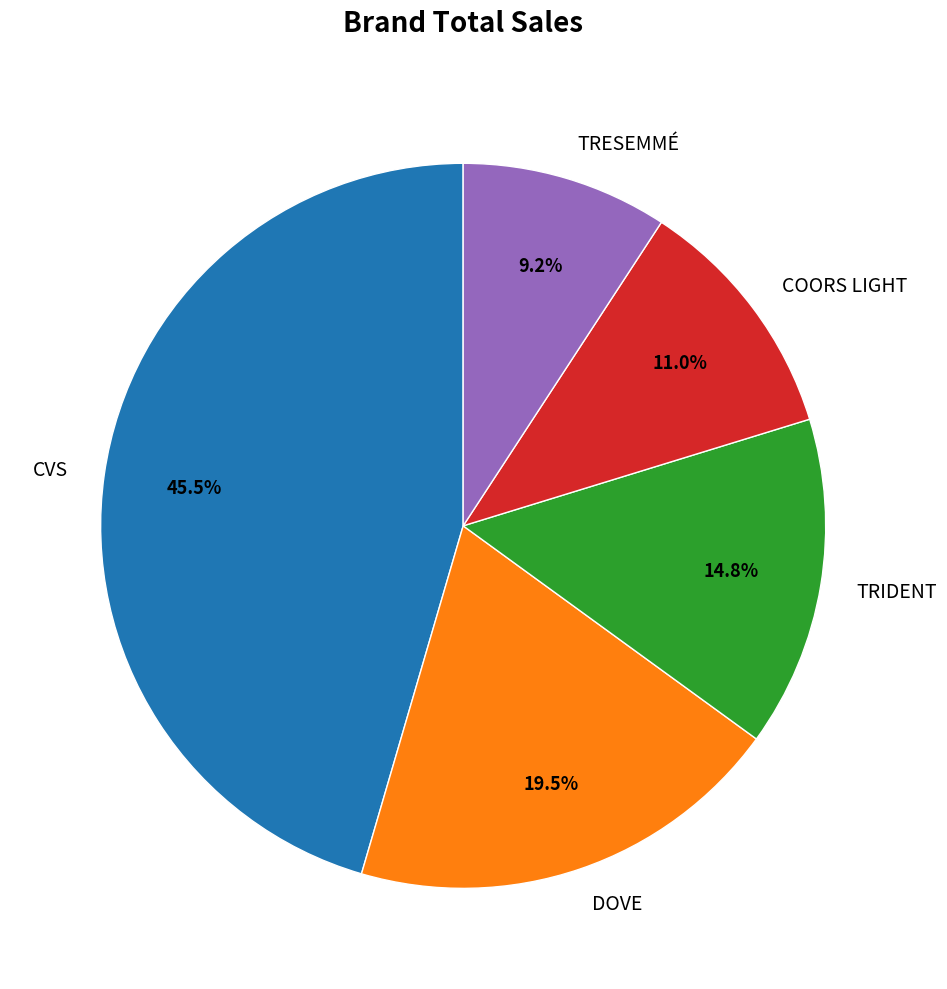

Which category has the biggest portion of the pie?

CVS